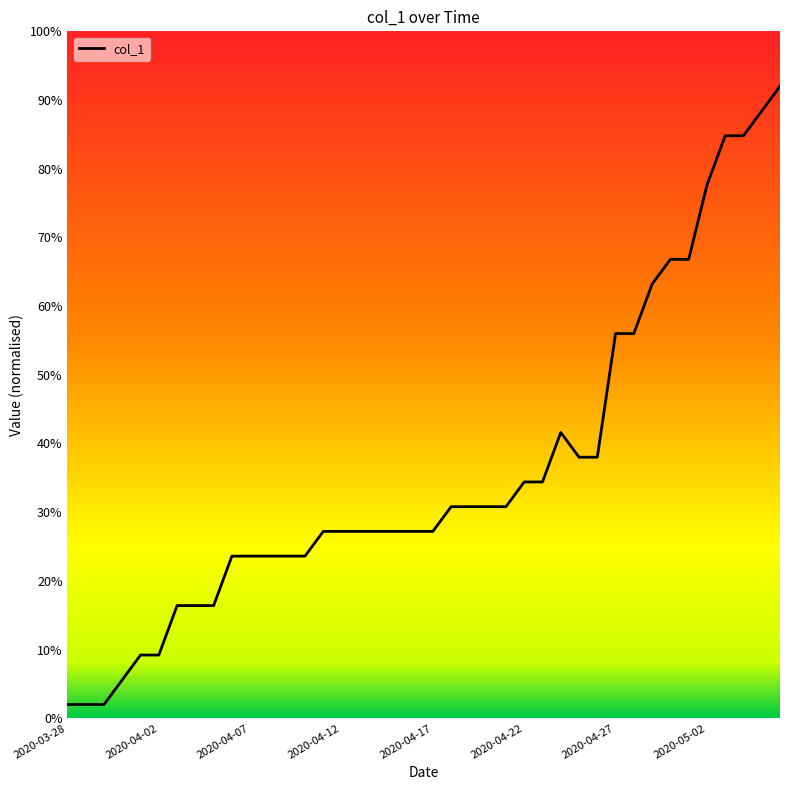

How many lines are shown in the chart?

1